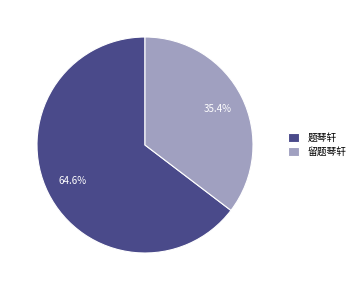

Is there any slice that represents more than half of the pie?

Yes